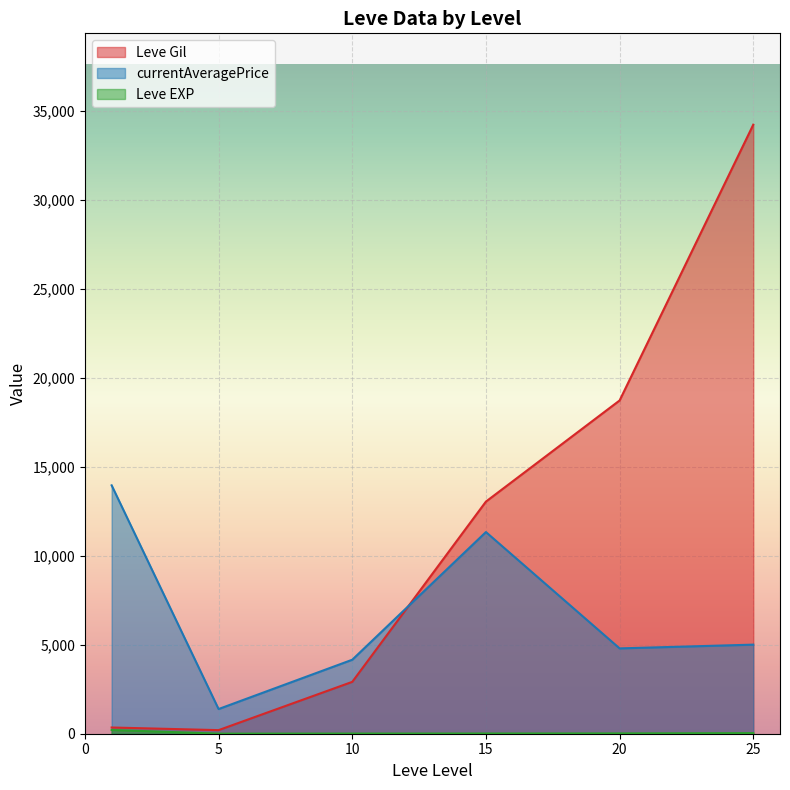

How many lines are shown in the chart?

3